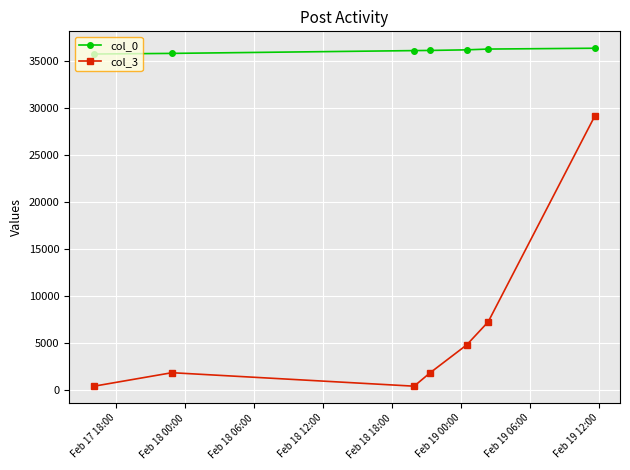

List the series in order of their overall mean, highest first.

col_0, col_3